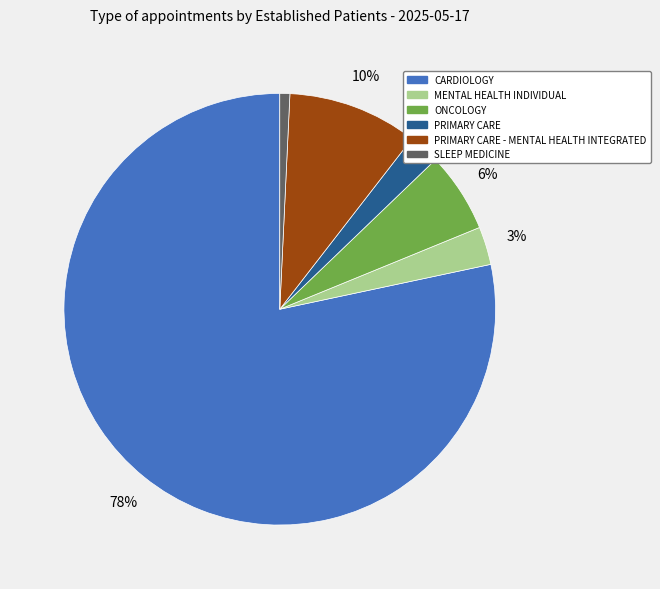

Is the sum of ONCOLOGY and CARDIOLOGY greater than half?

Yes